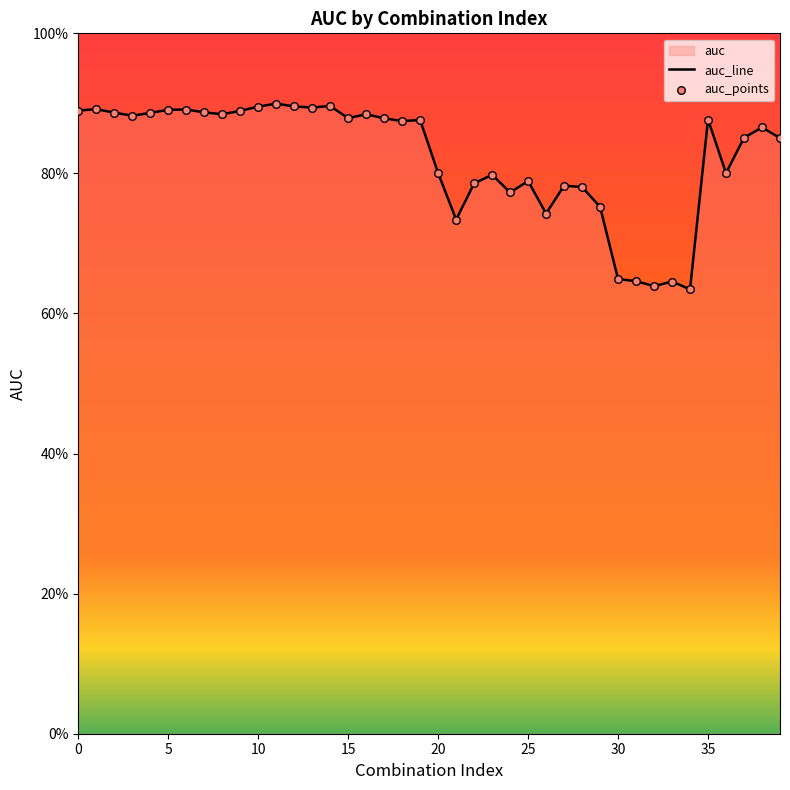

Is the value of auc_points at 26 greater than the value of auc_line at 10?

No